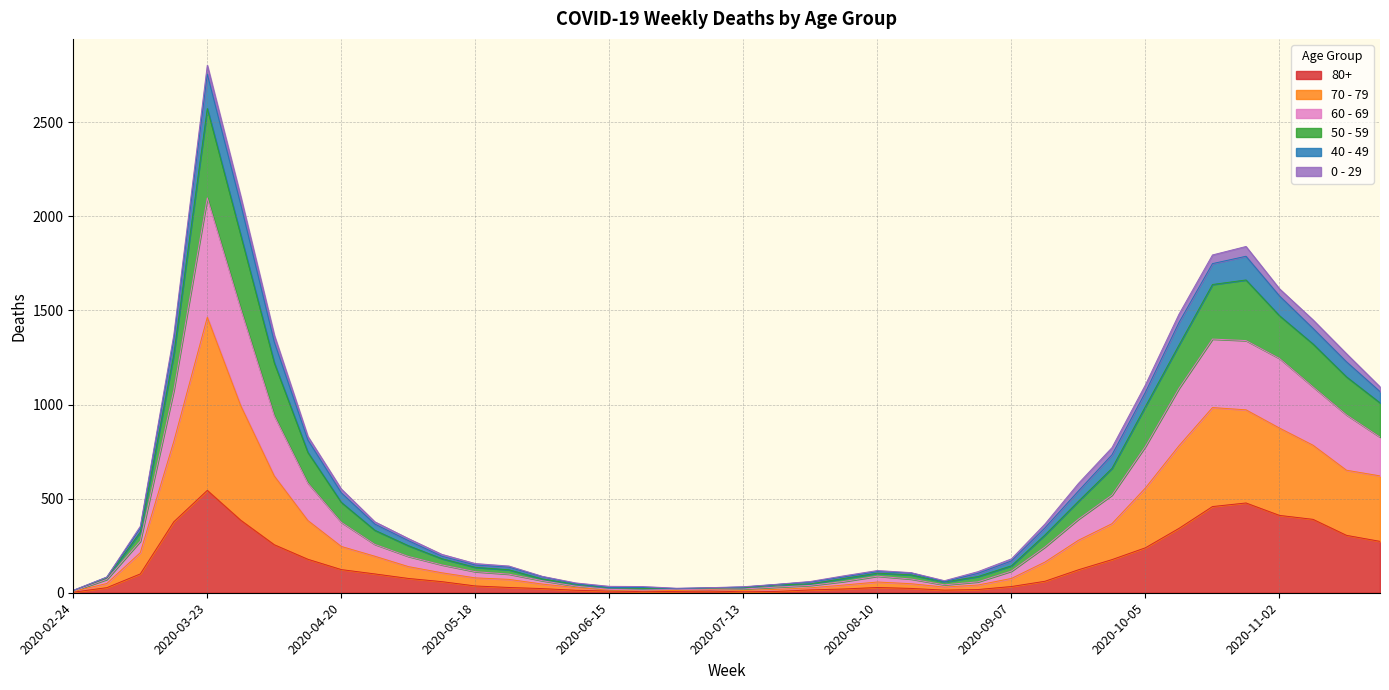

Between 2020-03-09 and 2020-11-23, which is larger?

2020-11-23